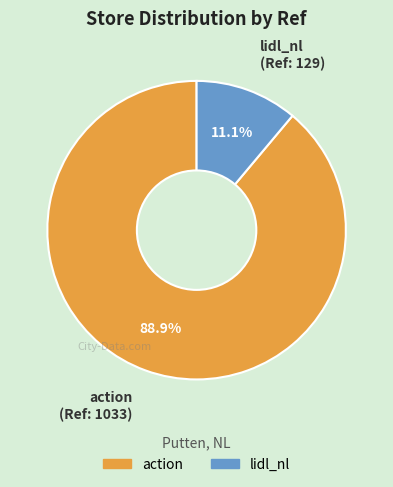

To the nearest percent, what portion does action represent?

89%